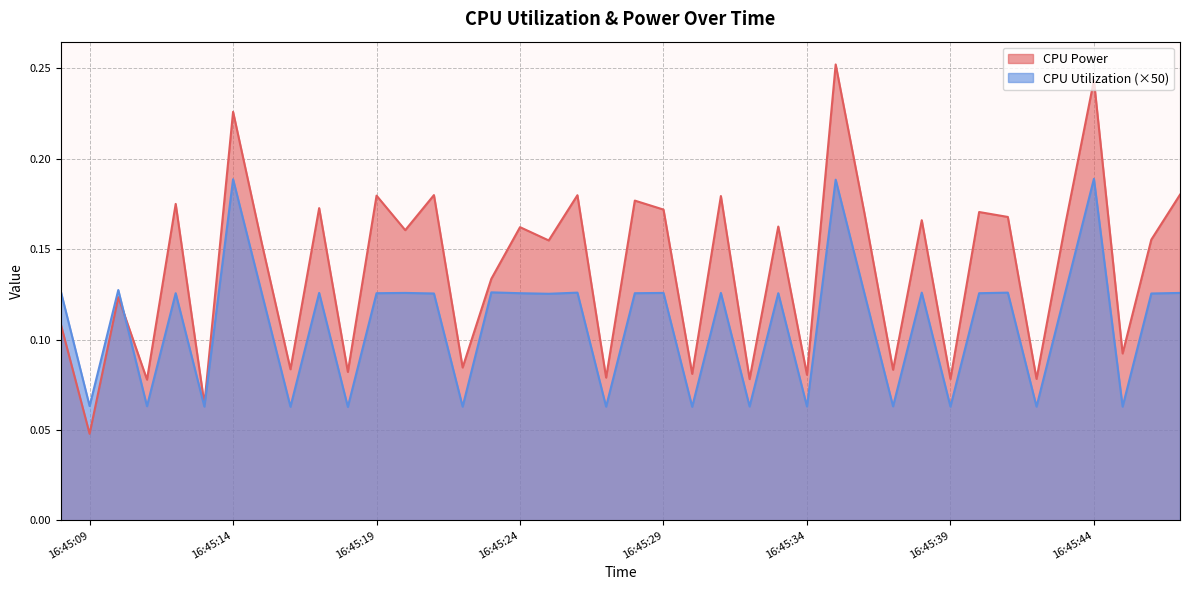

Which series has the largest total across all categories?

CPU Power